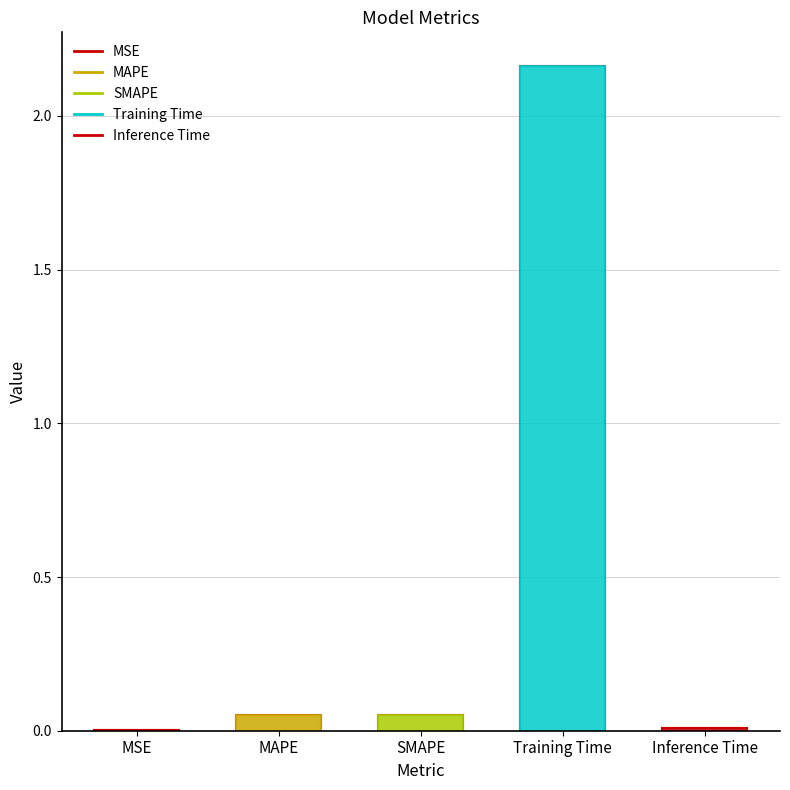

What is the difference between the maximum and minimum values?

2.2